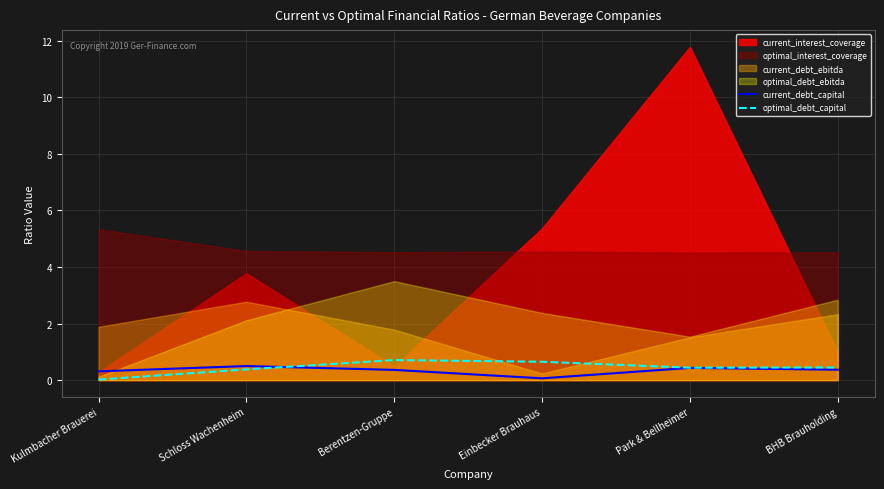

What value does the optimal_debt_capital series have at Schloss Wachenheim?

0.4